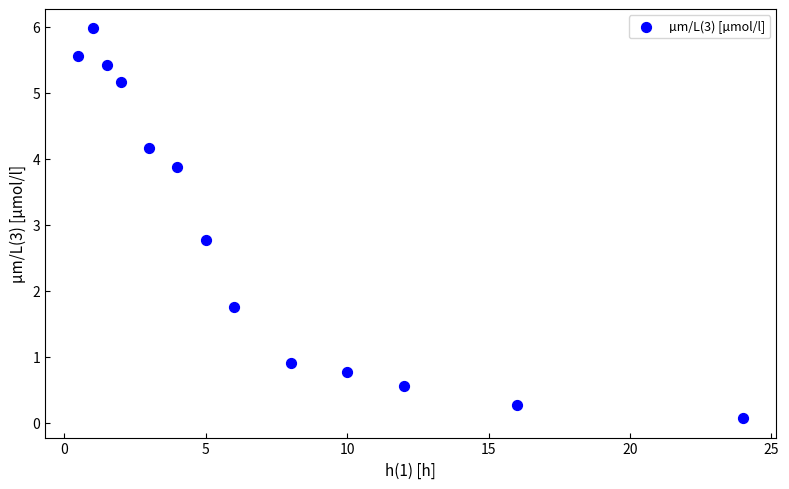

What Y value in the scatter plot is closest to 3?

2.8